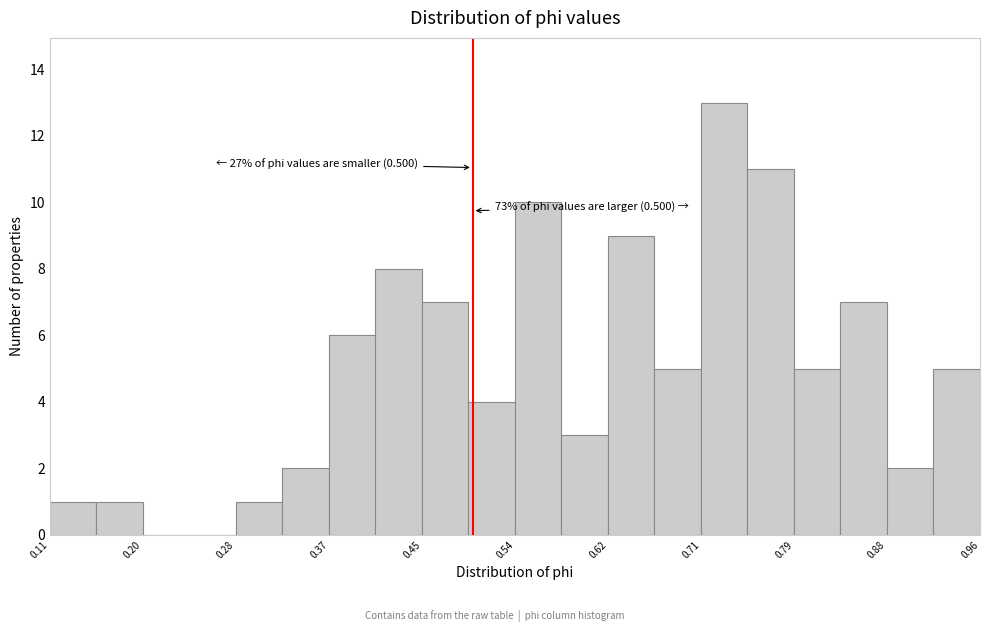

Over which range of the x-axis is the bar tallest?

0.71 to 0.75